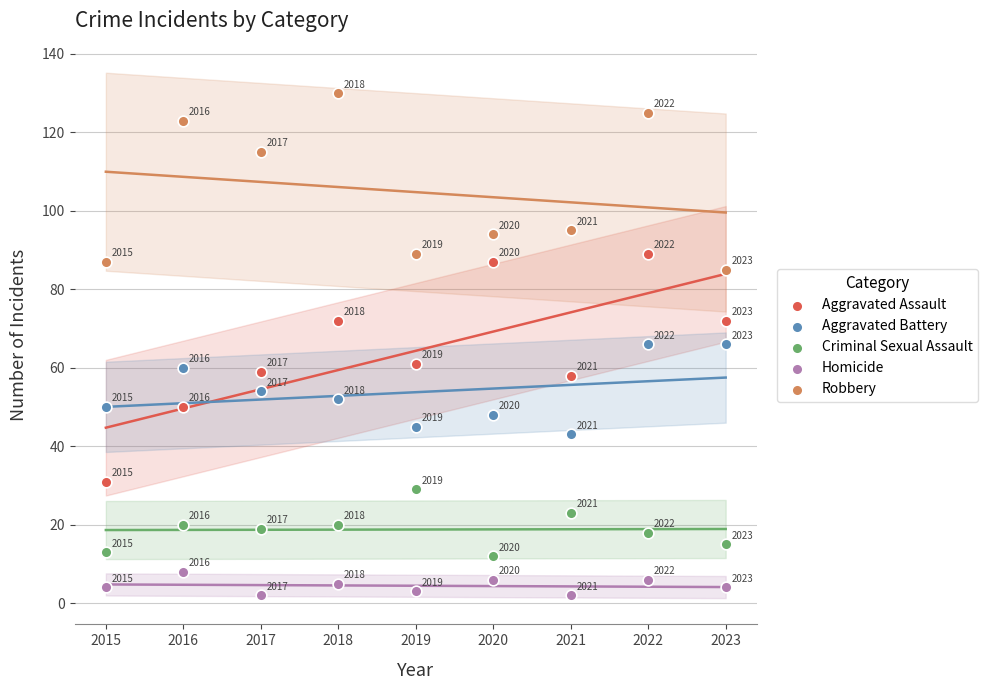

In the Robbery series, what Y value is closest to 107?

115